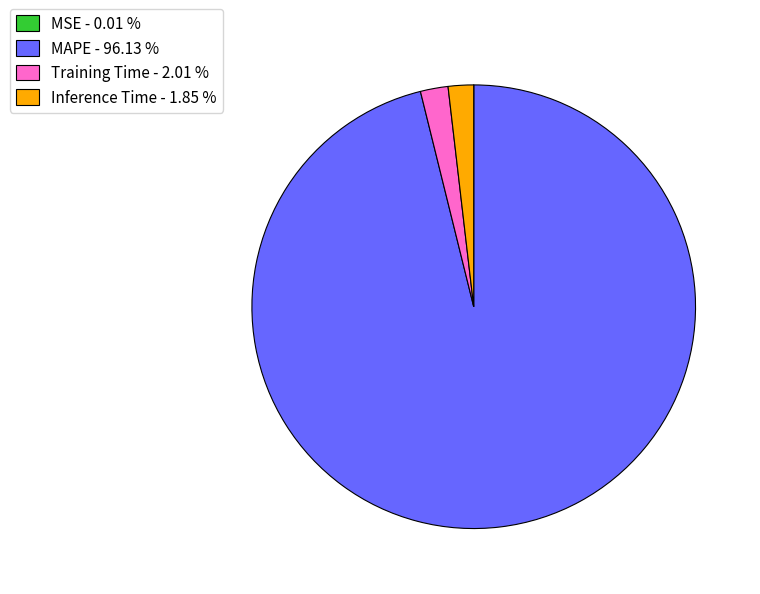

Combined, do Training Time - 2.01 % and MAPE - 96.13 % account for over 50%?

Yes